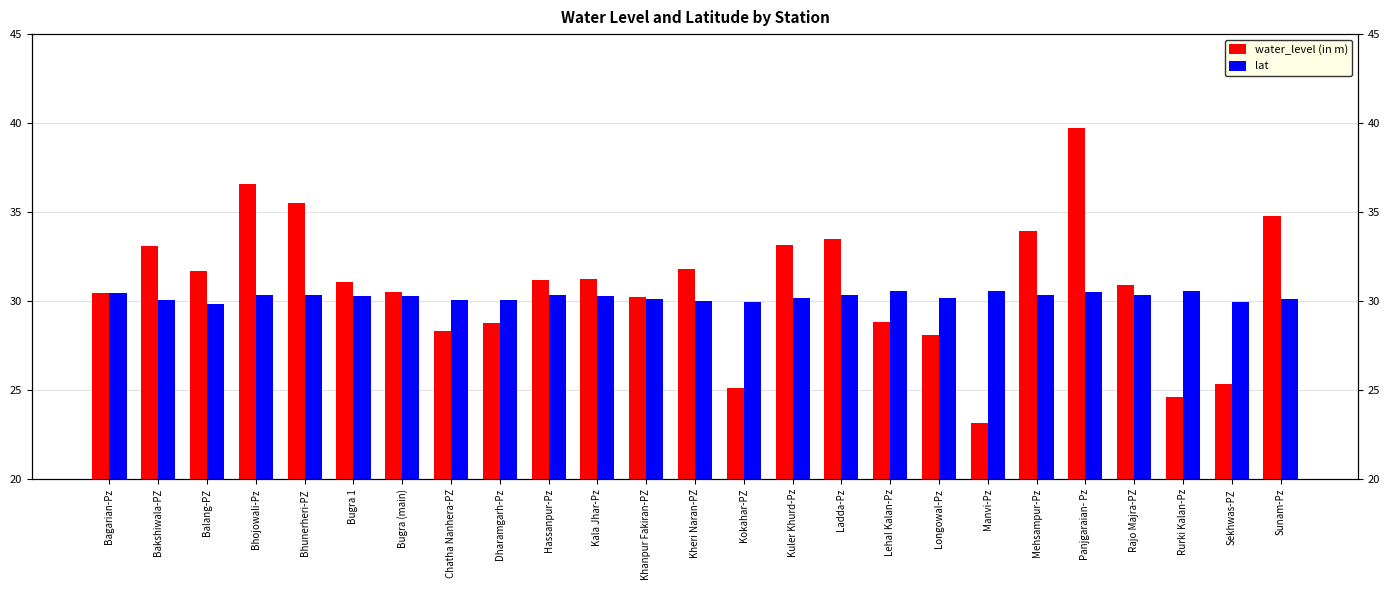

What is the spread (max minus min) of values at Rurki Kalan-Pz?

6.0